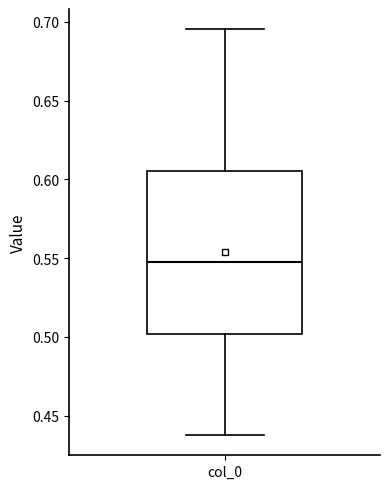

Where is the lower edge of the box for col_0 on the y-axis? The values are not printed on the chart, so give them approximately, as read against the axis.

0.500